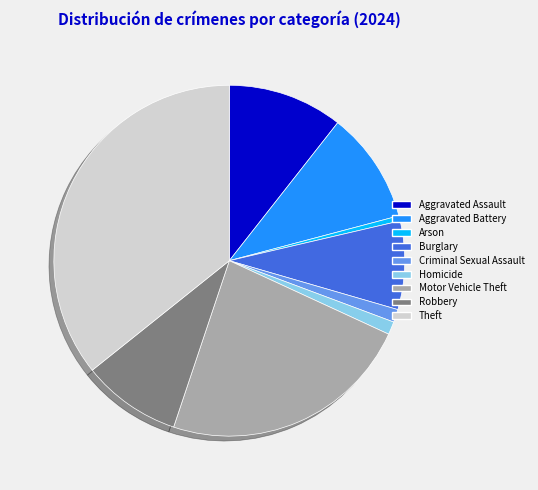

How many slices are in this pie chart?

9